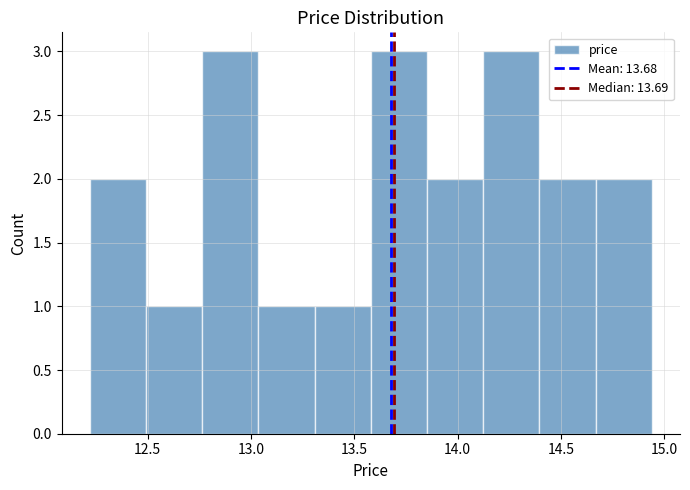

Reading left to right, transcribe this chart: for each bar, give the range it covers on the x-axis and its height. Neither the bar edges nor the heights are printed on the chart, so give them approximately, as read against the axes.

12.20 to 12.50: 2
12.50 to 12.75: 1
12.75 to 13.05: 3
13.05 to 13.30: 1
13.30 to 13.60: 1
13.60 to 13.85: 3
13.85 to 14.10: 2
14.10 to 14.40: 3
14.40 to 14.65: 2
14.65 to 14.95: 2